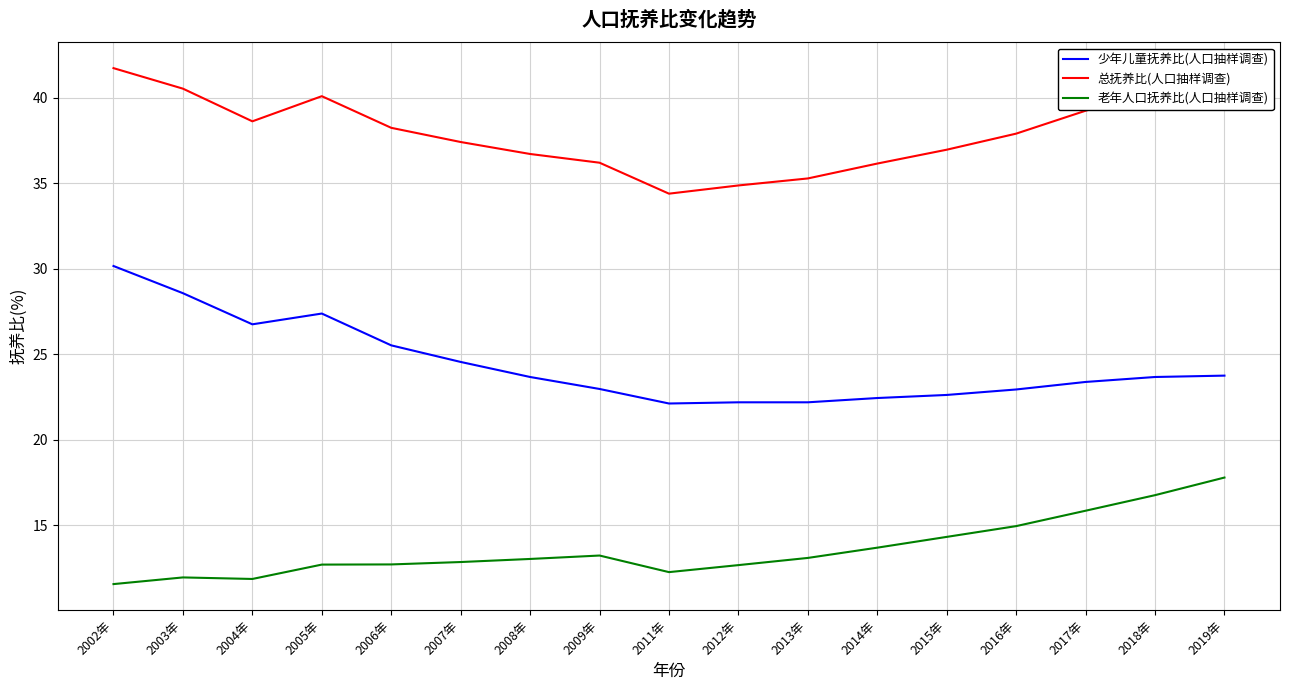

At which label does 总抚养比(人口抽样调查) first exceed 37?

2002年